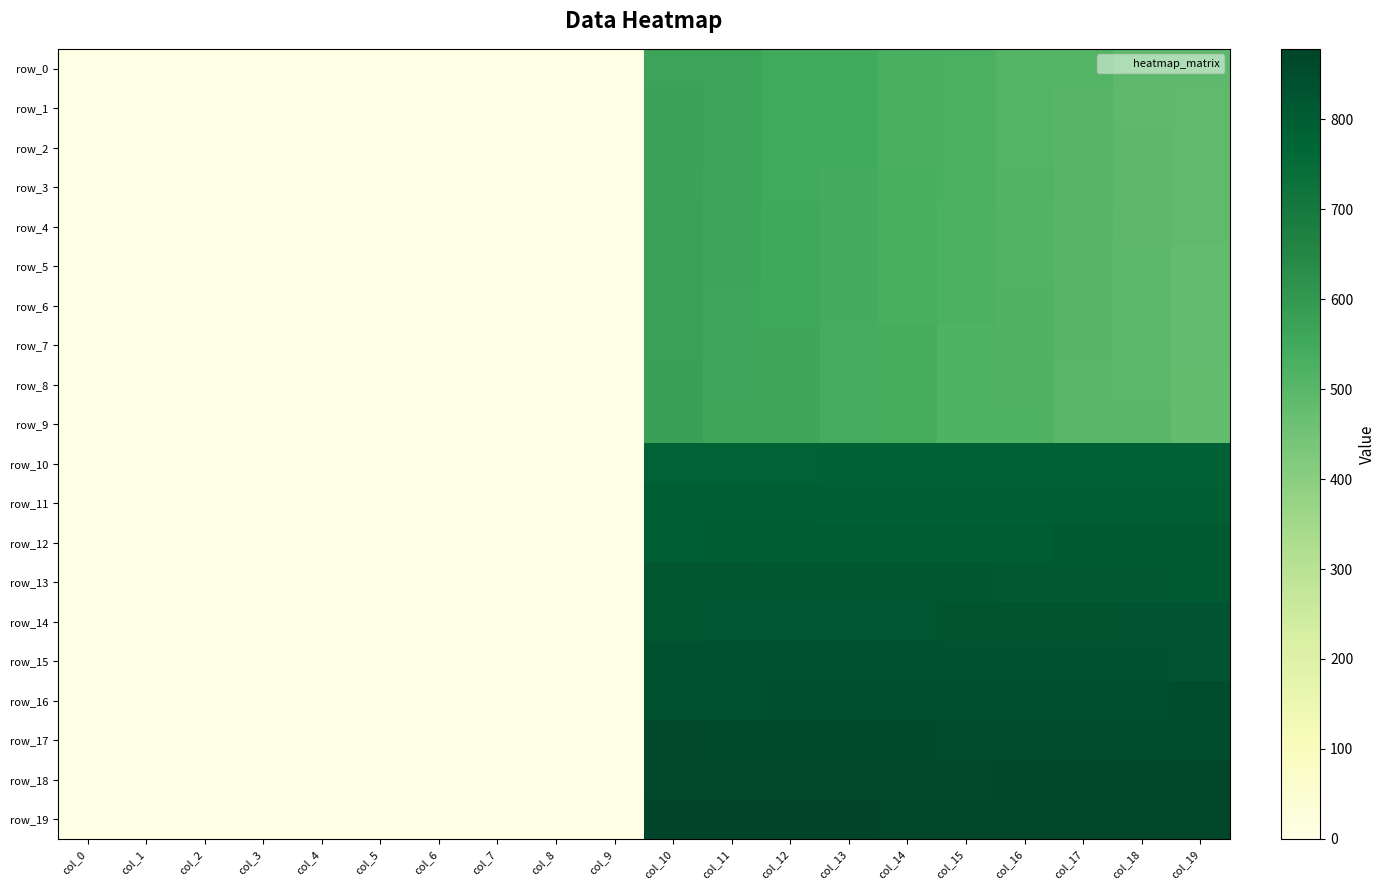

What is the spread (max minus min) of values at col_13?

336.0